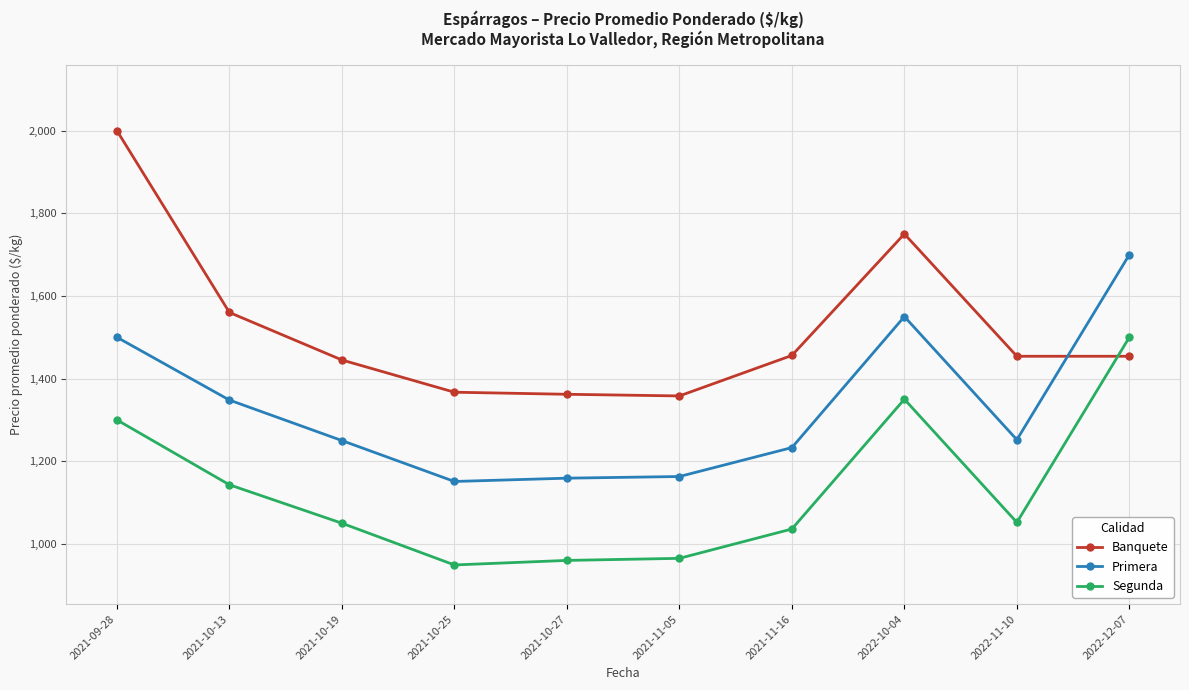

Which series has the largest total across all categories?

Banquete